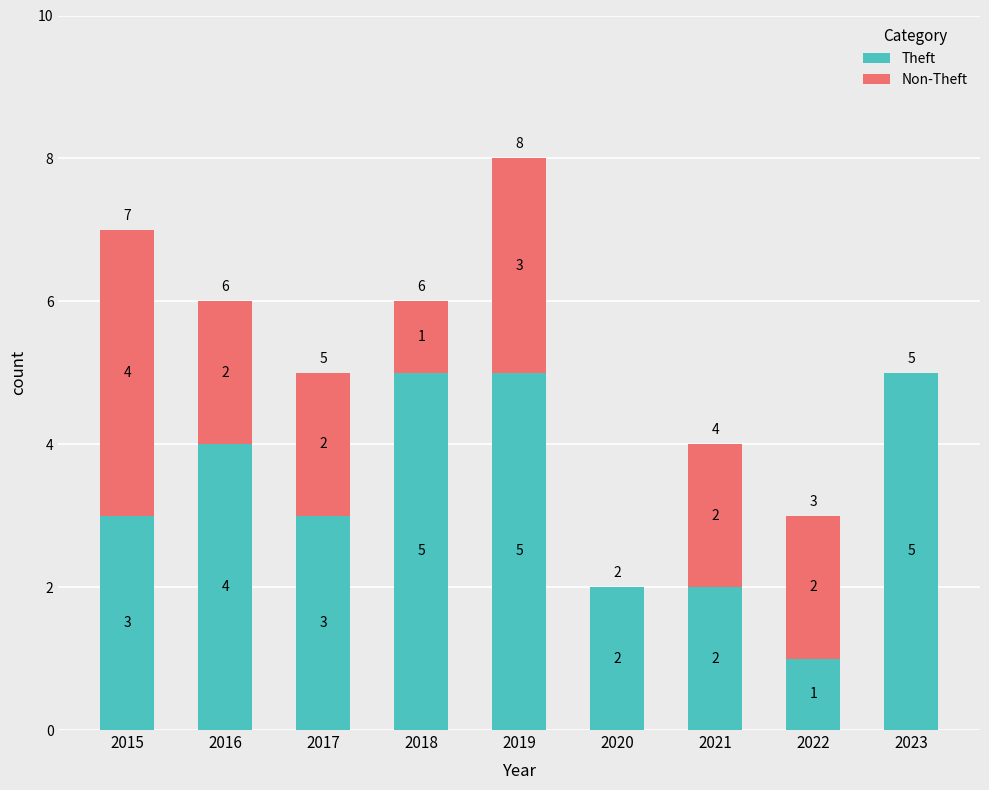

Reading left to right, transcribe the values for Theft.

2015=3	2016=4	2017=3	2018=5	2019=5	2020=2	2021=2	2022=1	2023=5